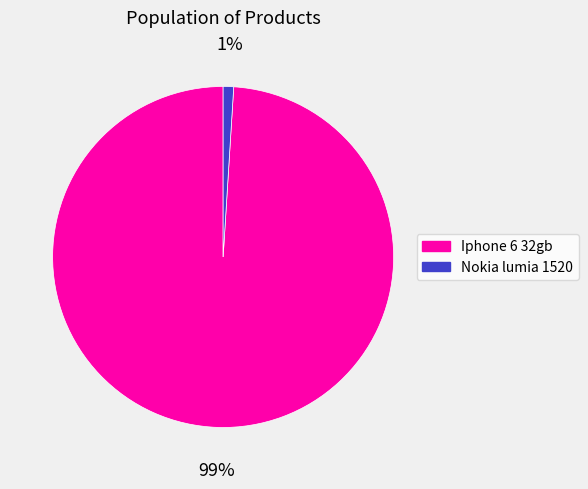

Which slice is the smallest?

Nokia lumia 1520